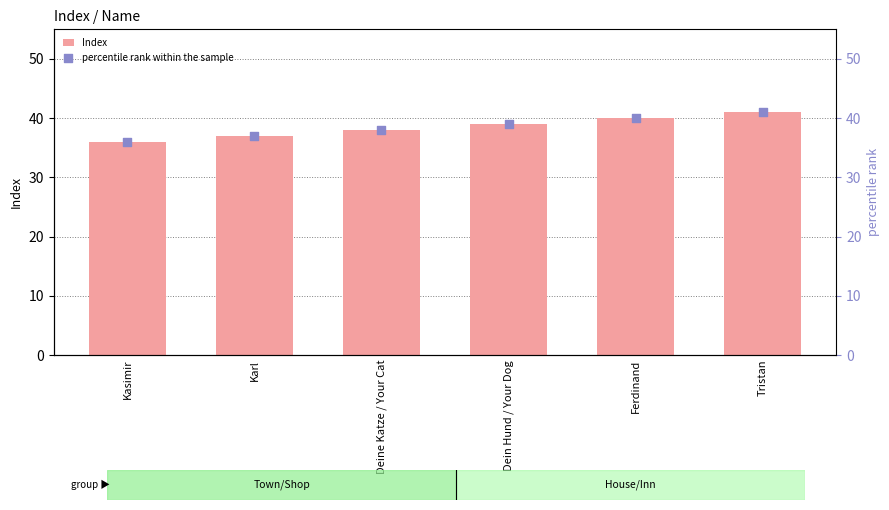

Is the value of Index at Karl greater than the value of percentile rank within the sample at Deine Katze / Your Cat?

No